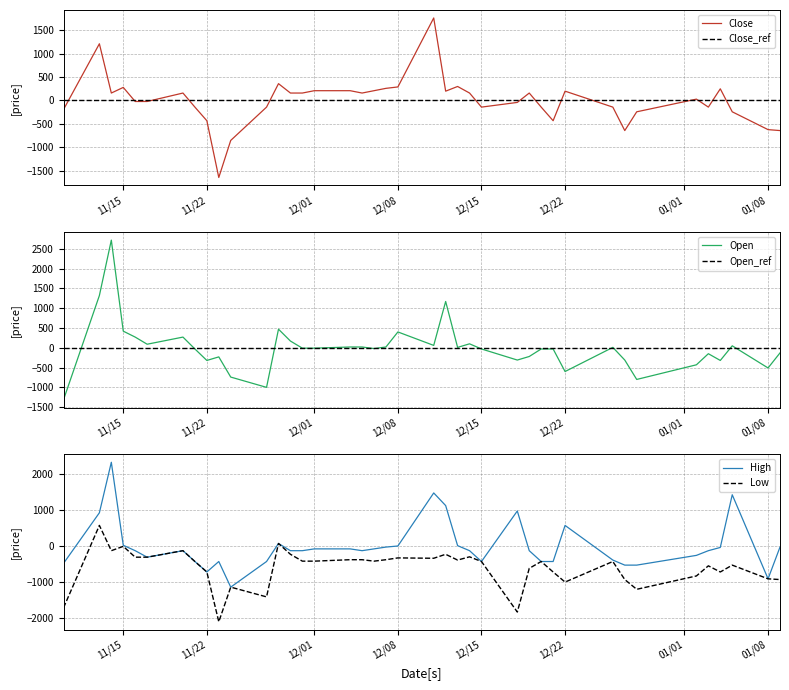

What is the highest value of the Low series?

578.5